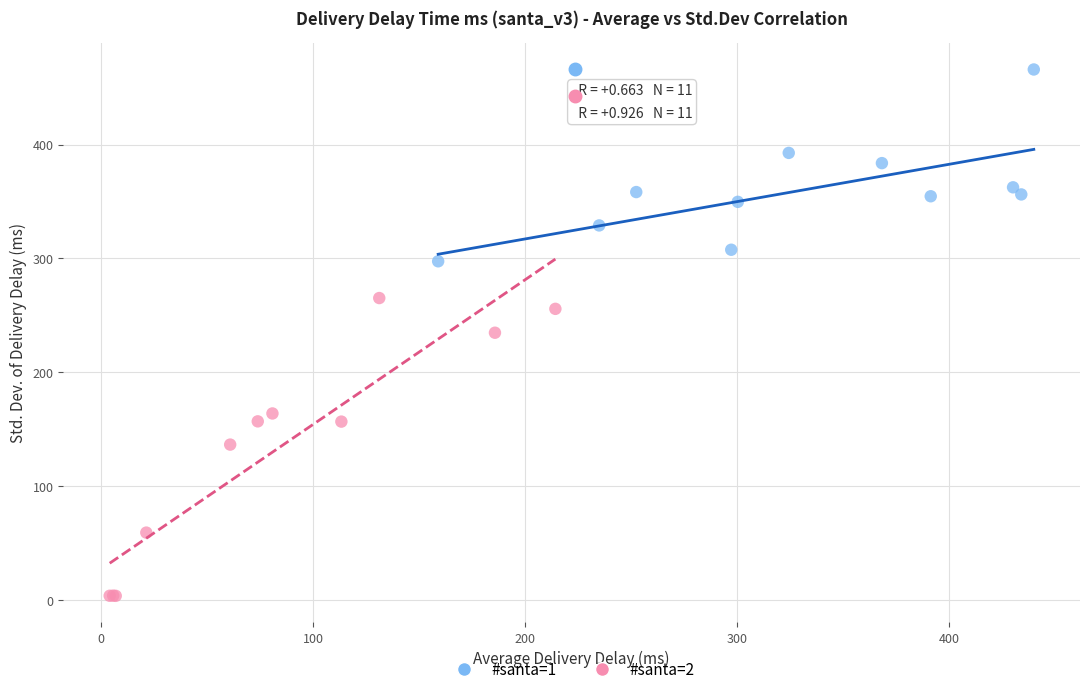

Which series reaches the maximum Y coordinate?

#santa=1